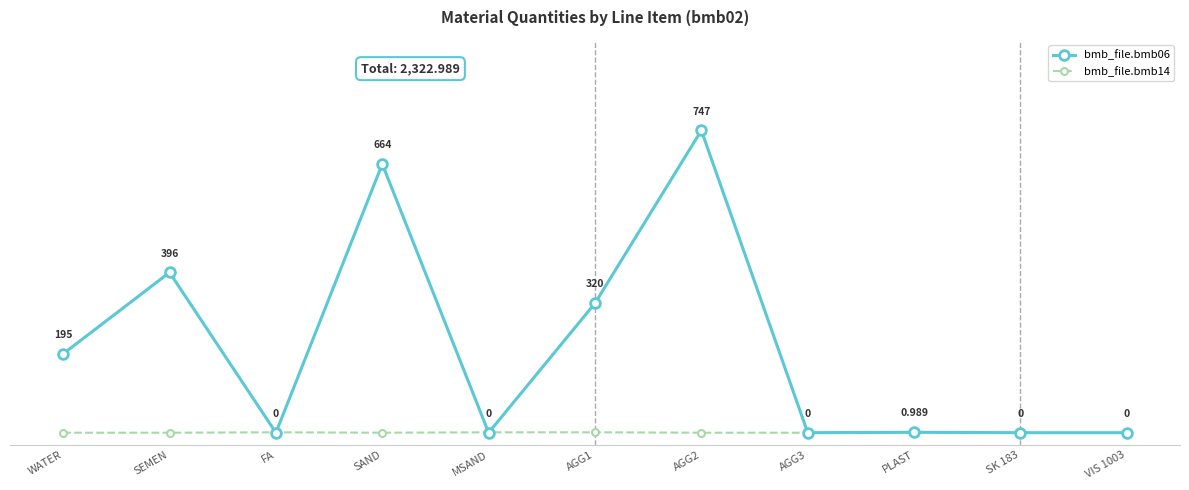

What is the label of the 1st point from the left?

WATER